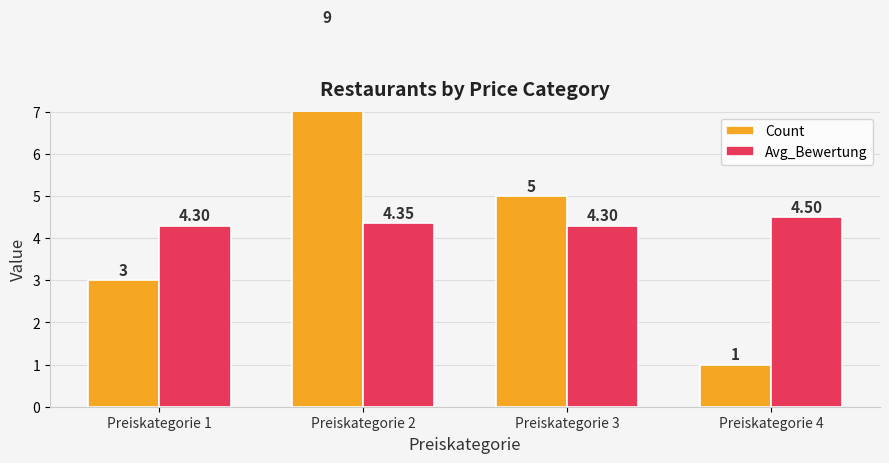

What is the difference between the second highest and second lowest values in the Count series?

2.0